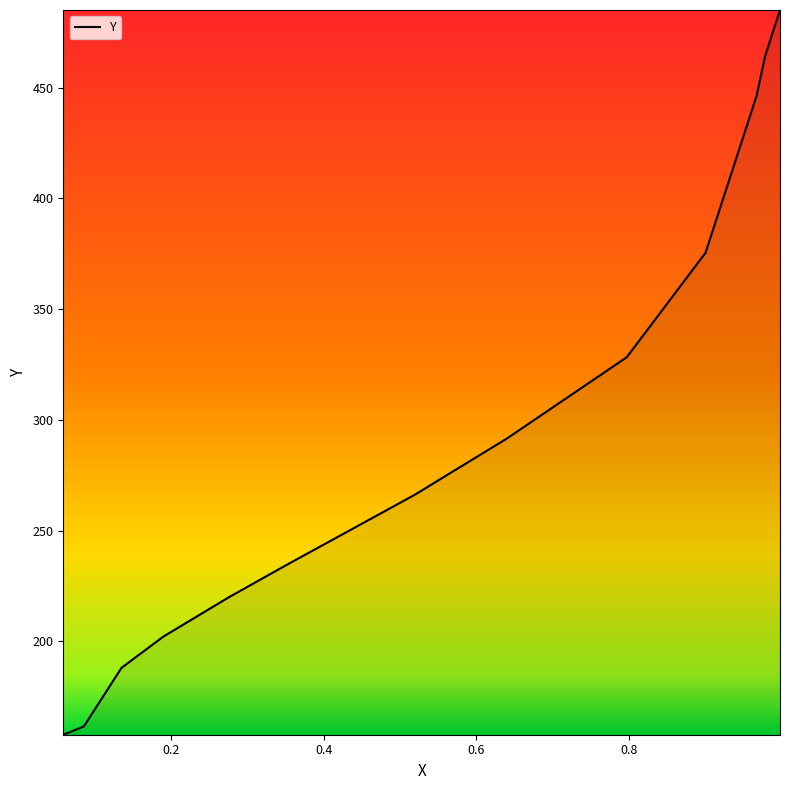

What is the difference between the maximum and minimum values?

327.2